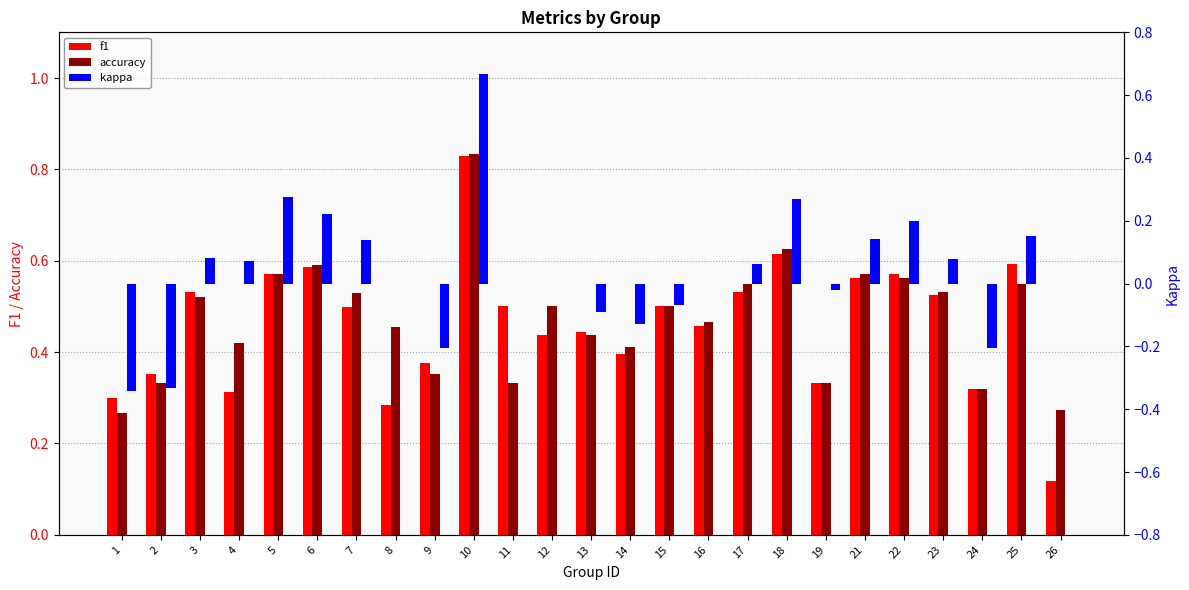

Which category has the highest value in the f1 series?

10